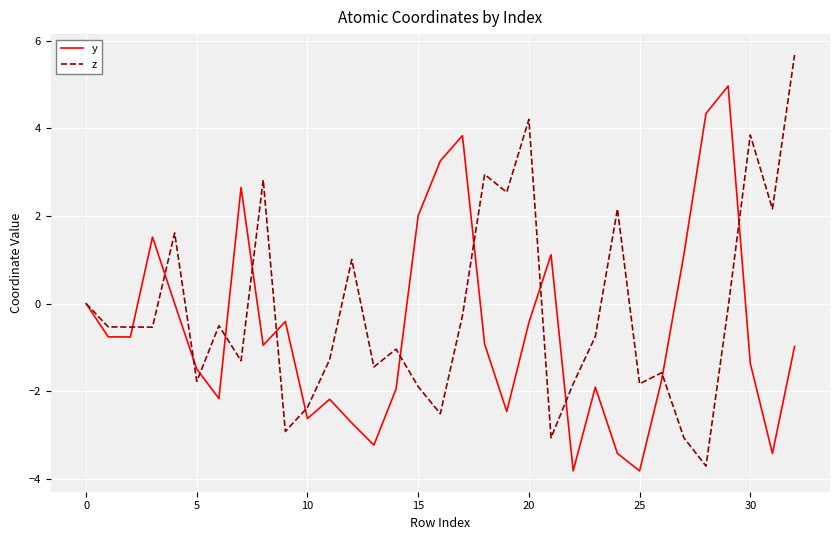

Rank the series by their average value, from lowest to highest.

y, z